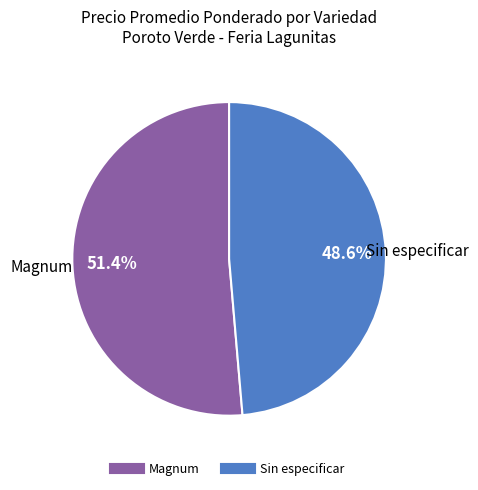

Does any single category account for the majority?

Yes